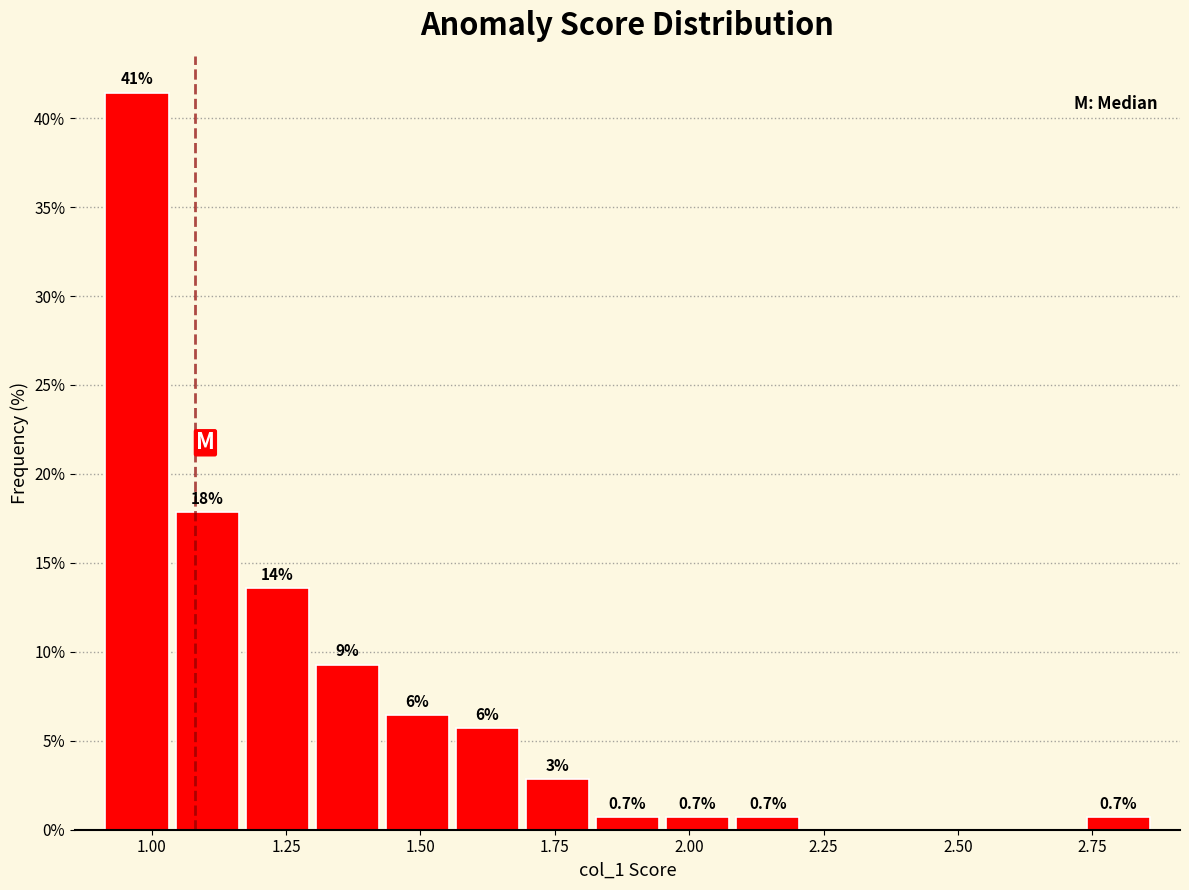

Around what value on the x-axis is the tallest bar? Give the approximate position of its centre, as read against the axis.

0.95